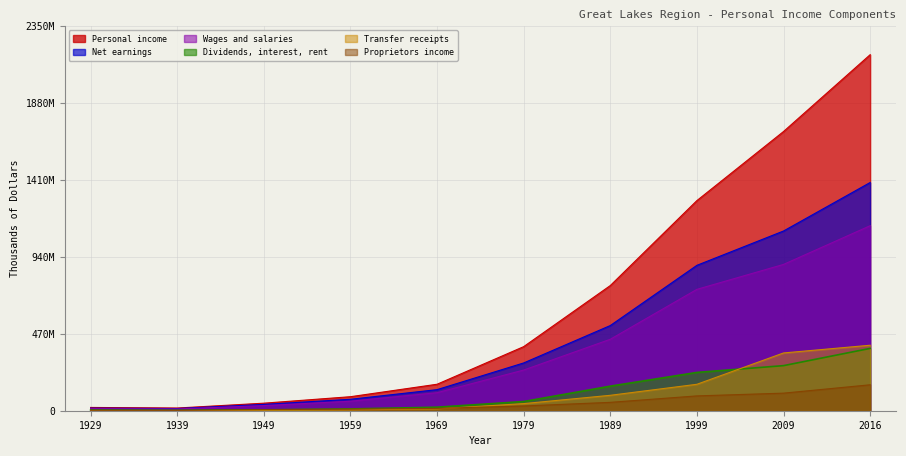

Reading right to left, list all the values displayed in this chart.

Personal income: 2176707324	1707107118	1284847578	765358368	391884653	161928782	85719800	46098189	16477855	20053465
Net earnings: 1395217286	1098800233	889002688	520805770	292163382	128933552	69949318	38743606	13422753	15754516
Wages and salaries: 1131176425	894538281	742124523	436923594	248699119	110153871	58079444	31426052	11016263	12752588
Dividends, interest, rent: 381079585	275659834	234185586	150241163	56256765	21661403	10827749	5309926	2525046	4021374
Transfer receipts: 400410453	353217302	161659304	94311435	43464506	11333827	4942733	2044657	530056	277575
Proprietors income: 158575098	107437999	90641749	51187345	28983958	14381627	9708001	6548670	2246058	2814602